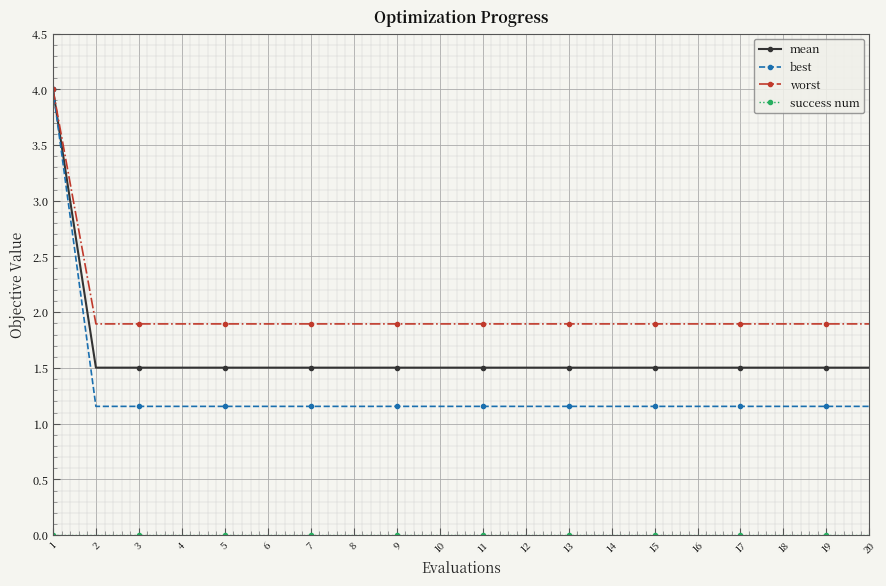

How many lines are shown in the chart?

4